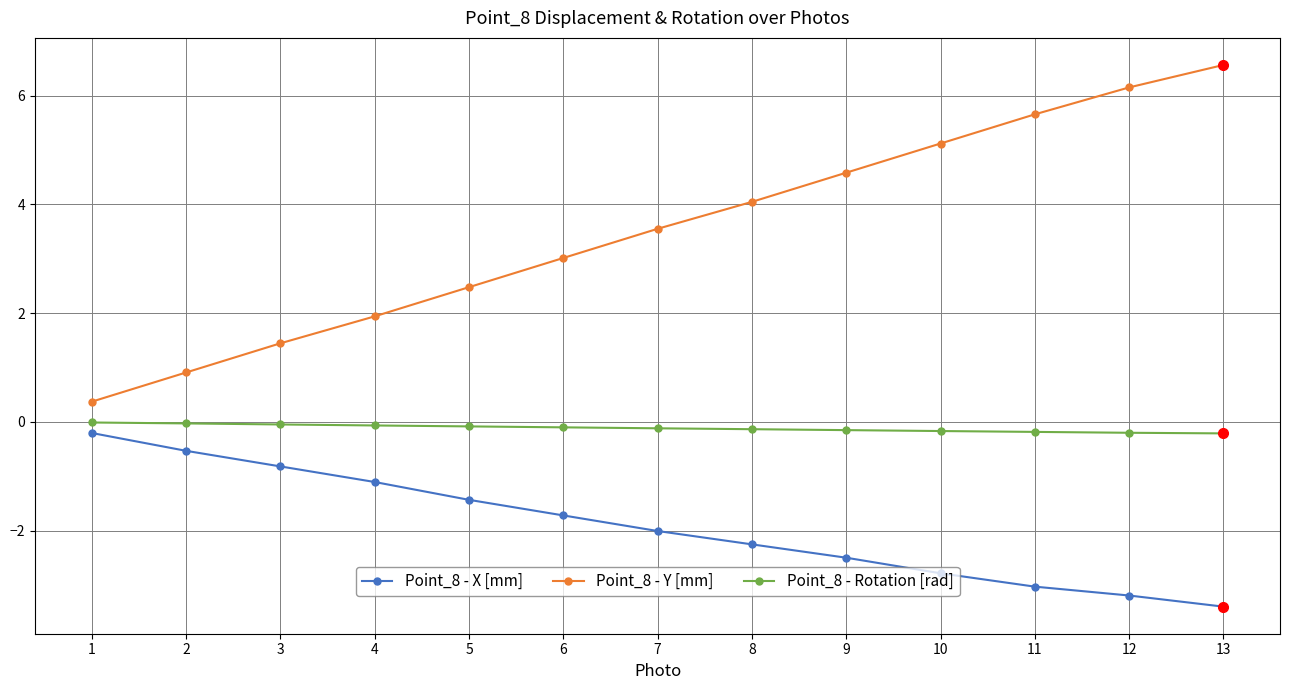

The value of Point_8 - Y [mm] at 5 is 3.4. True or false?

False